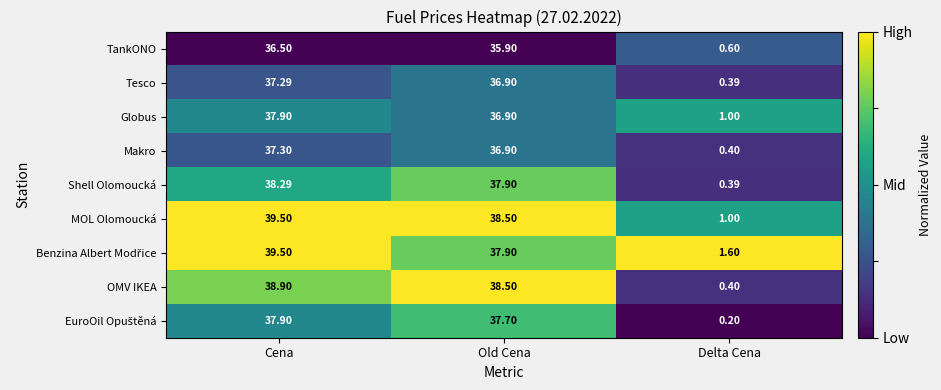

At which label is Tesco closest to 18?

Delta Cena